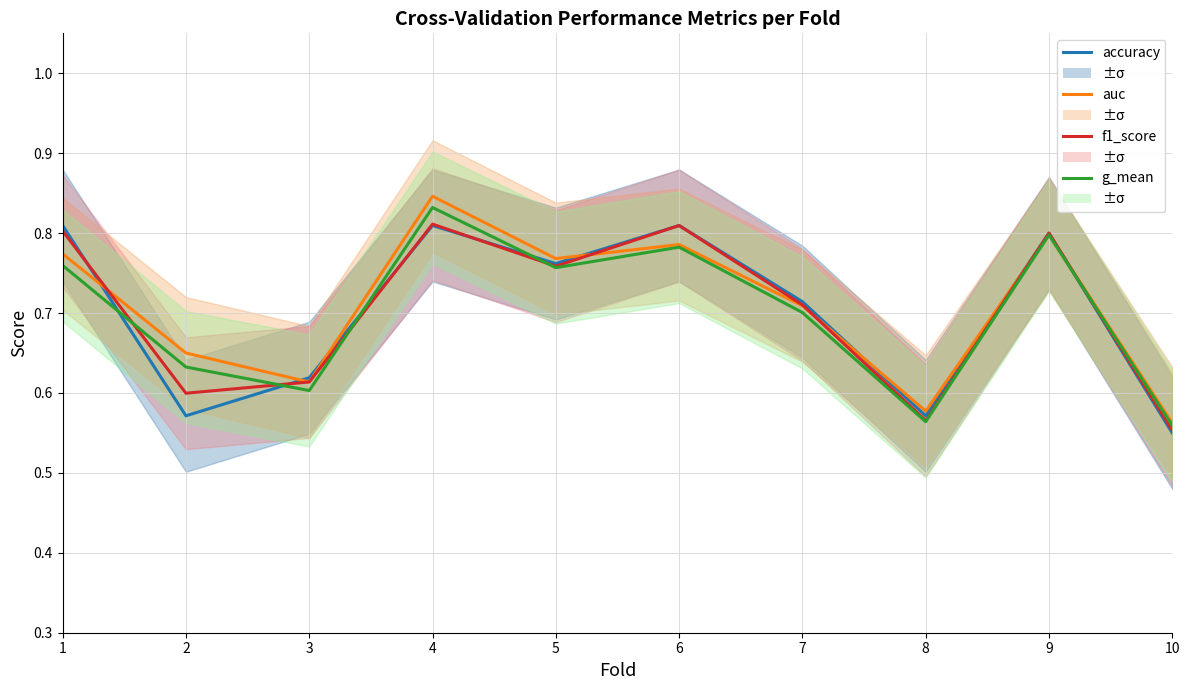

Reading left to right, transcribe all the data shown in this chart.

accuracy: 1=0.8	2=0.6	3=0.6	4=0.8	5=0.8	6=0.8	7=0.7	8=0.6	9=0.8	10=0.6
auc: 1=0.8	2=0.7	3=0.6	4=0.8	5=0.8	6=0.8	7=0.7	8=0.6	9=0.8	10=0.6
f1_score: 1=0.8	2=0.6	3=0.6	4=0.8	5=0.8	6=0.8	7=0.7	8=0.6	9=0.8	10=0.6
g_mean: 1=0.8	2=0.6	3=0.6	4=0.8	5=0.8	6=0.8	7=0.7	8=0.6	9=0.8	10=0.6